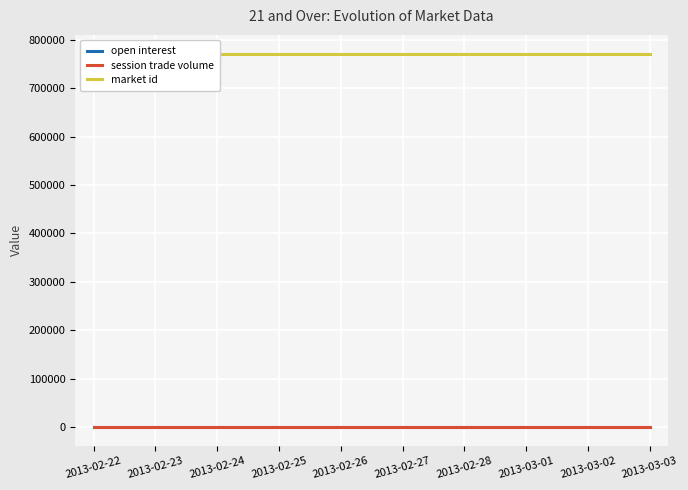

Is this an area chart (filled region under the line)?

No